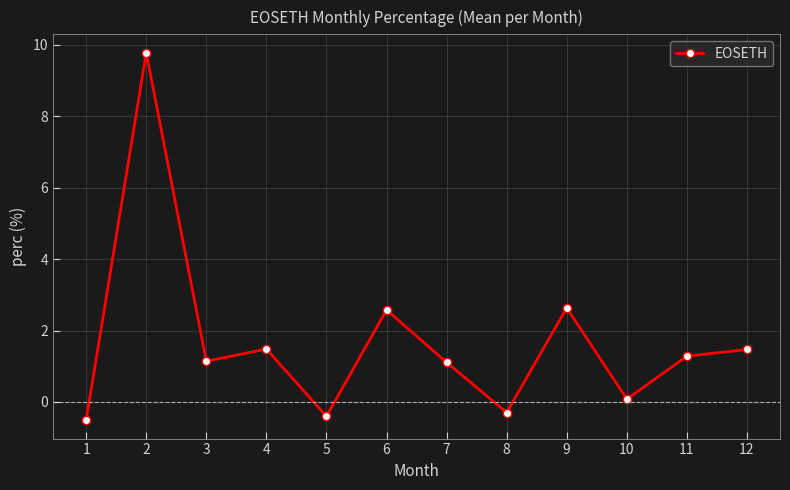

What is the smallest value displayed?

-0.5